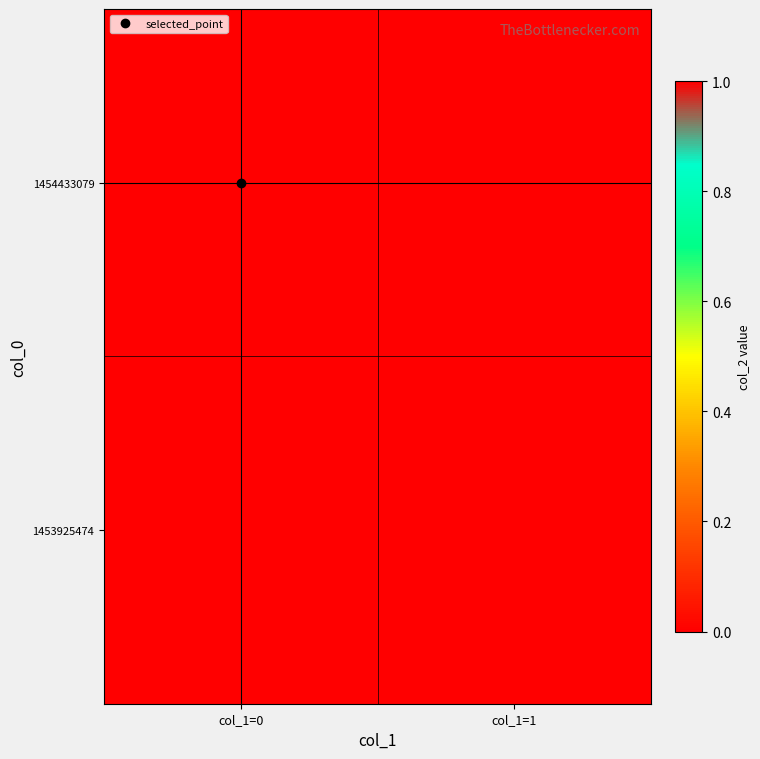

At col_1=0, list the series in order from smallest to largest.

1453925474, 1454433079